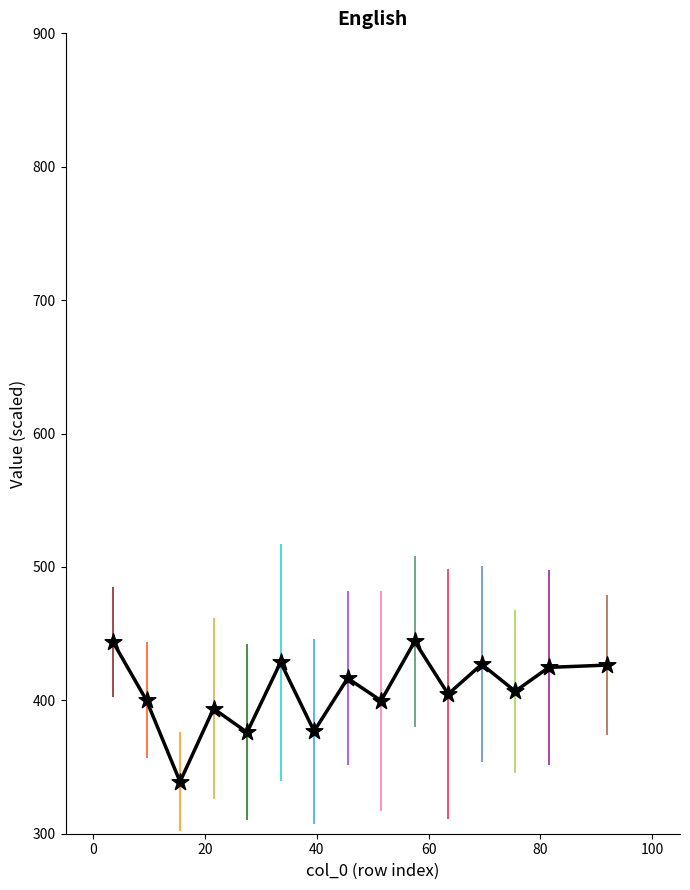

What is the difference between the maximum and minimum values?

105.2